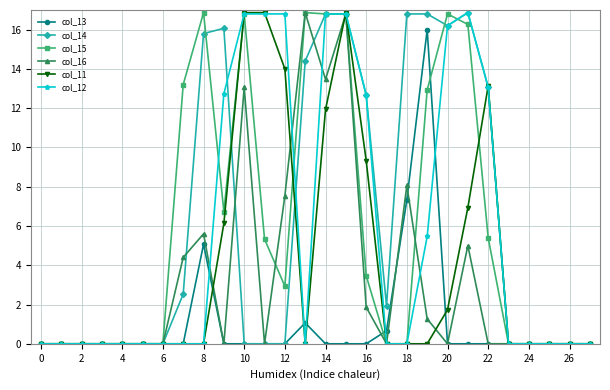

What is the value of the col_11 point at the 22nd from the left?

6.9